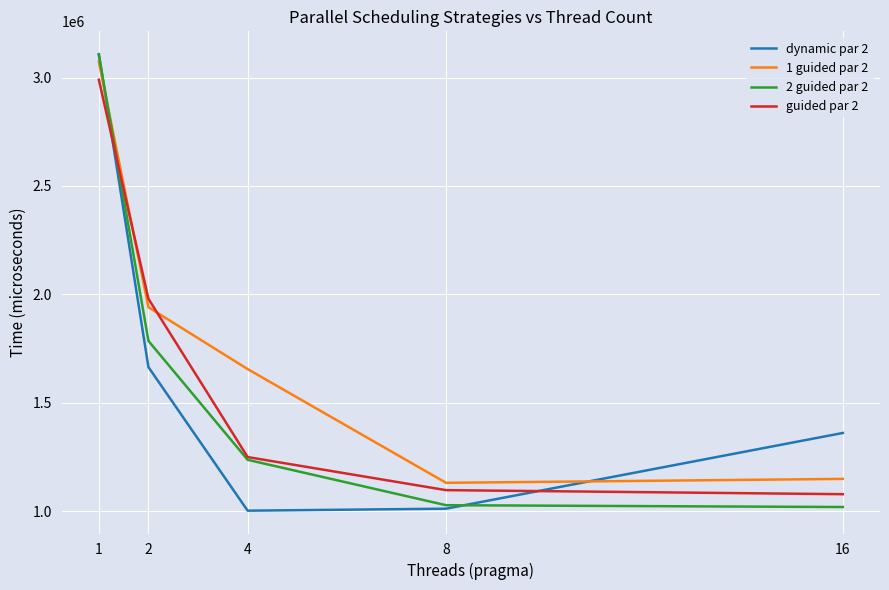

At which category is the sum across all series the highest?

1